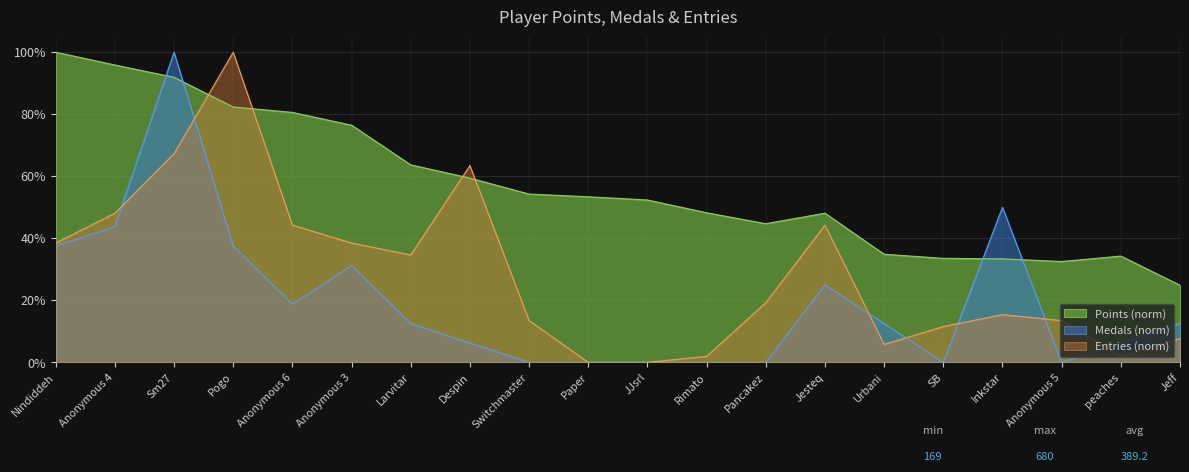

How many lines are shown in the chart?

3